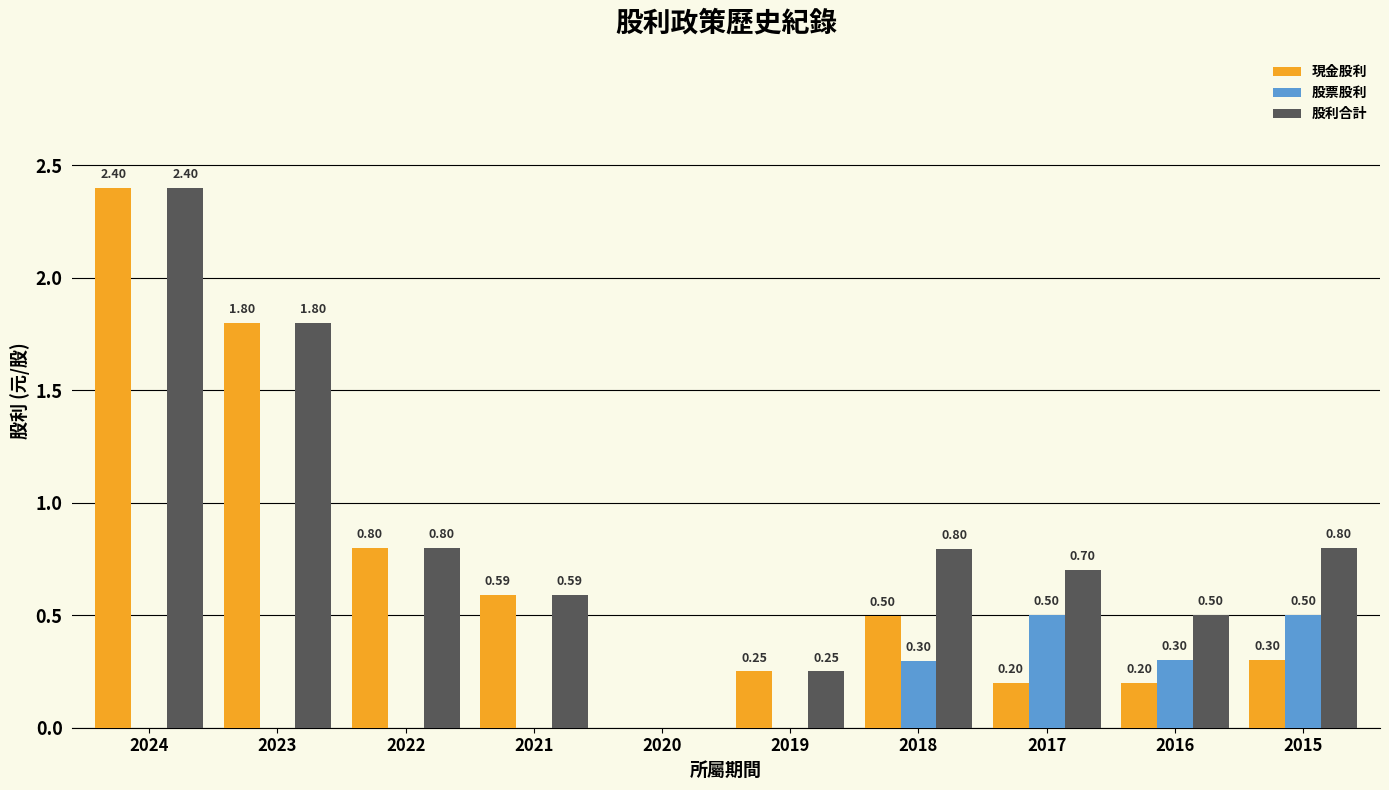

Between 2022 and 2016, which series saw the biggest shift?

現金股利